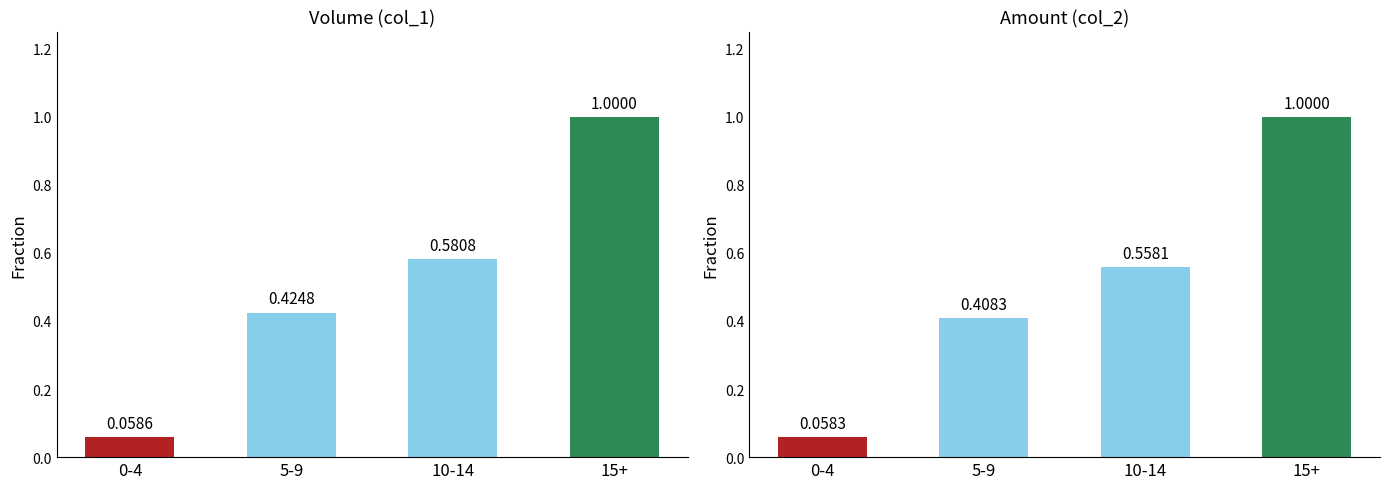

Is it true that Volume (col_1) equals 0.6 at 5-9?

False